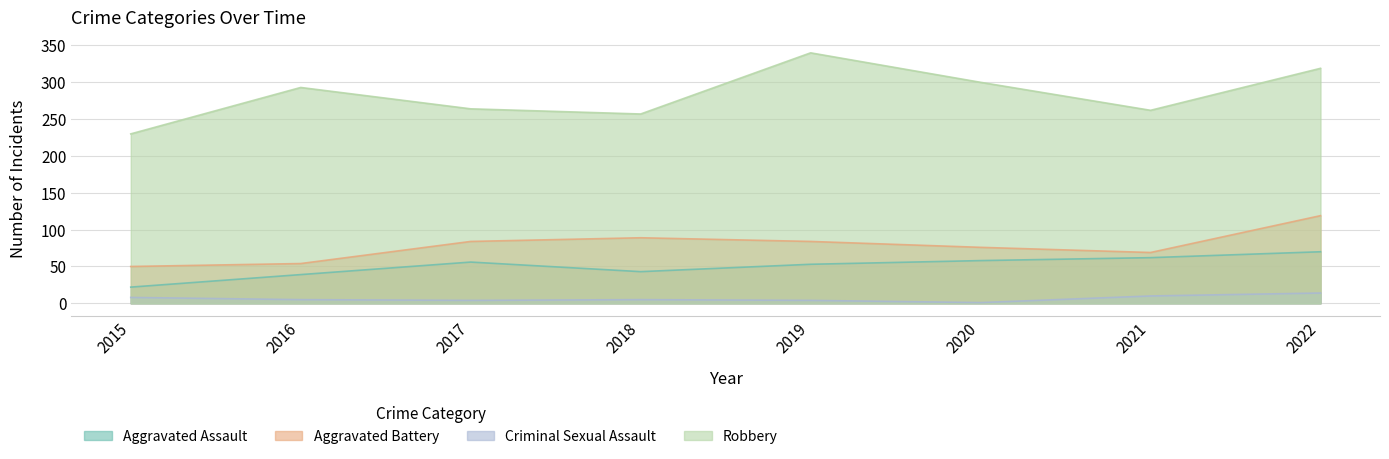

How many categories are shown in the chart?

8